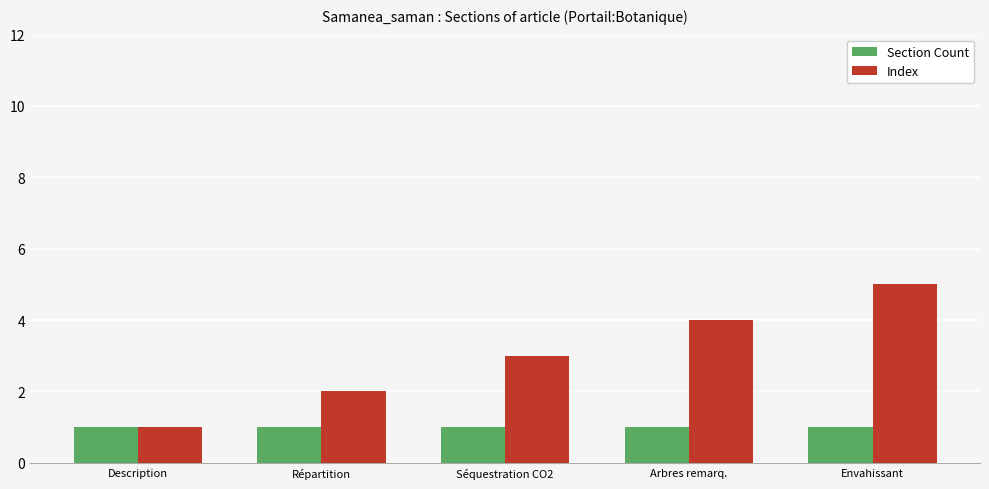

Does the chart contain stacked bars?

No